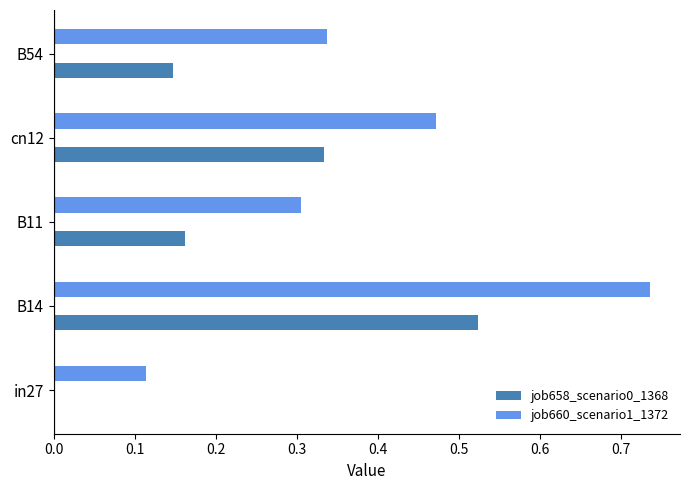

Reading left to right, extract all data points from this chart.

job658_scenario0_1368: in27=0.0	B14=0.5	B11=0.2	cn12=0.3	B54=0.1
job660_scenario1_1372: in27=0.1	B14=0.7	B11=0.3	cn12=0.5	B54=0.3